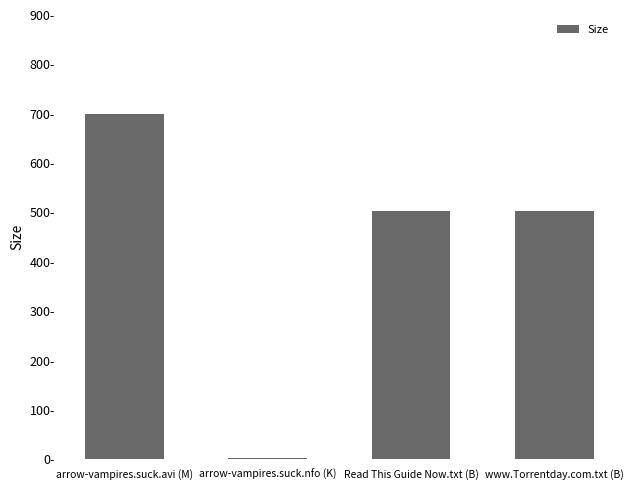

What is the greatest value displayed?

698.5